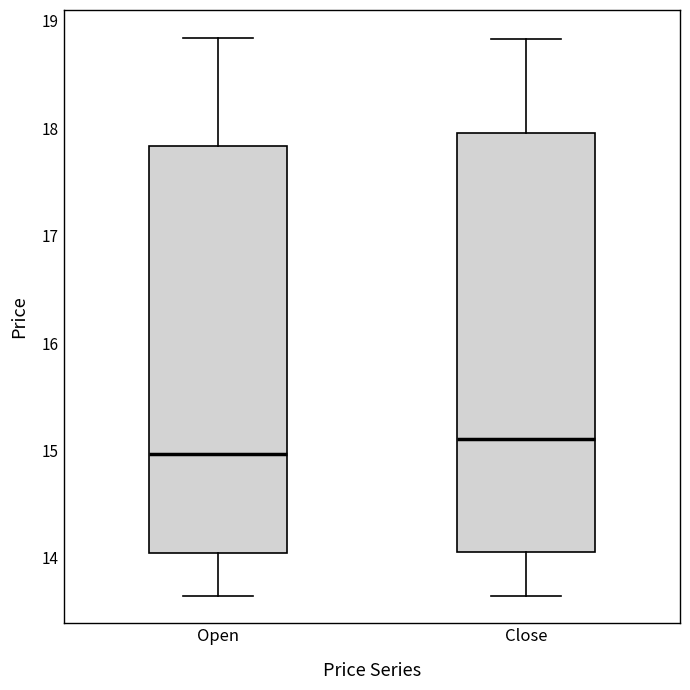

Which box's median line is the lowest?

Open